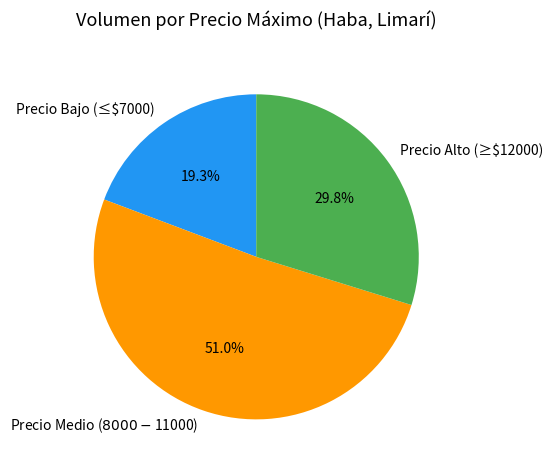

How much of the chart is everything except Precio Alto (≥$12000)?

70.2%